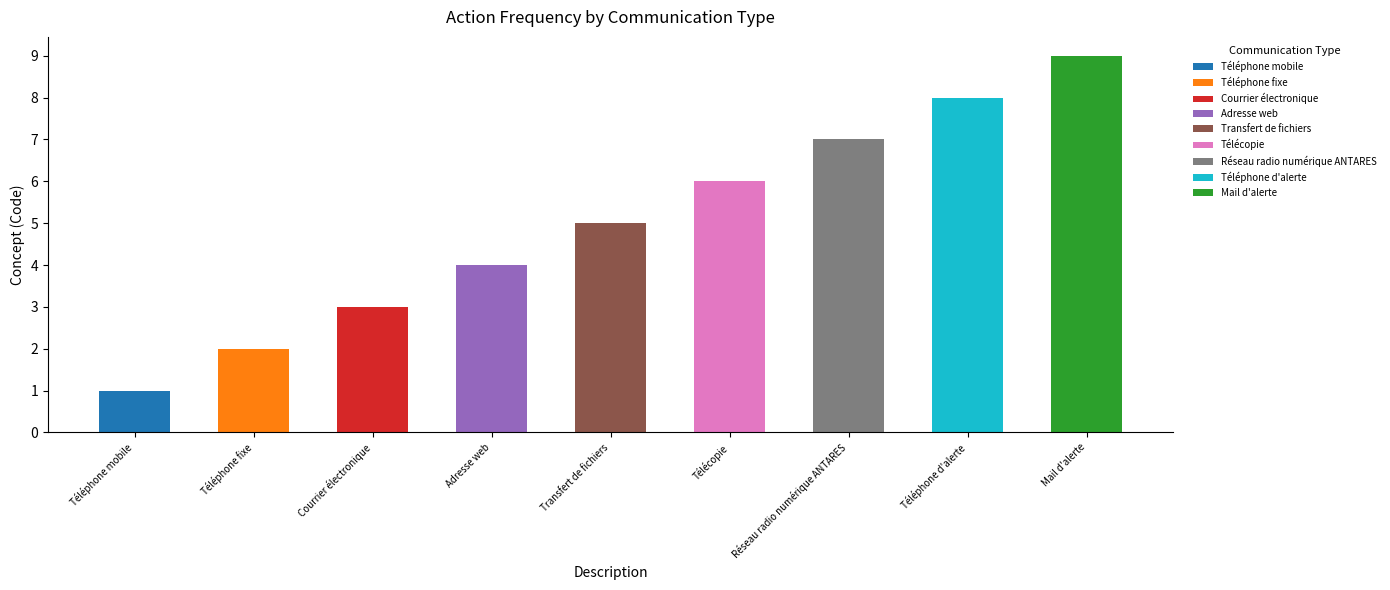

Which category has the highest value in the Téléphone mobile series?

Téléphone mobile